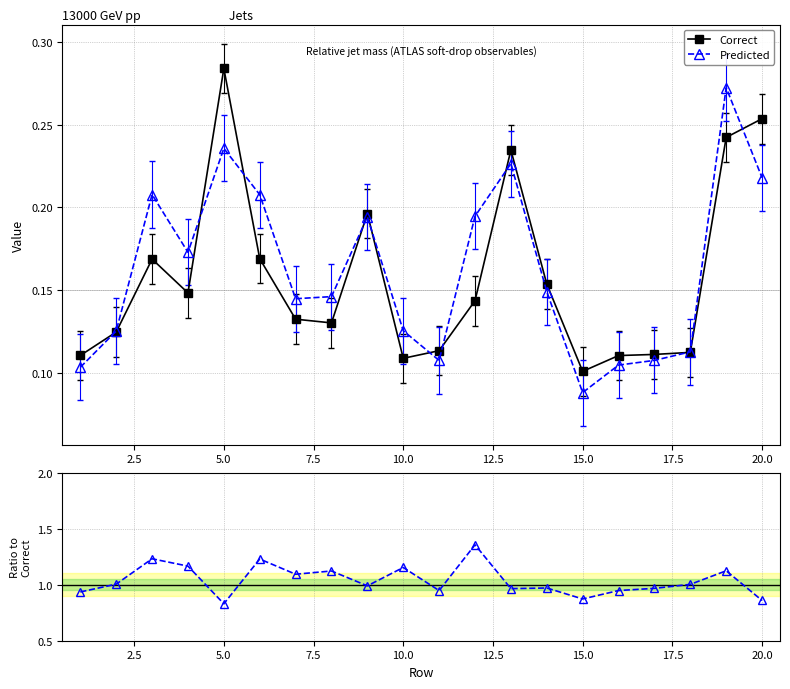

Which category has the lowest value in the Predicted series?

15.0